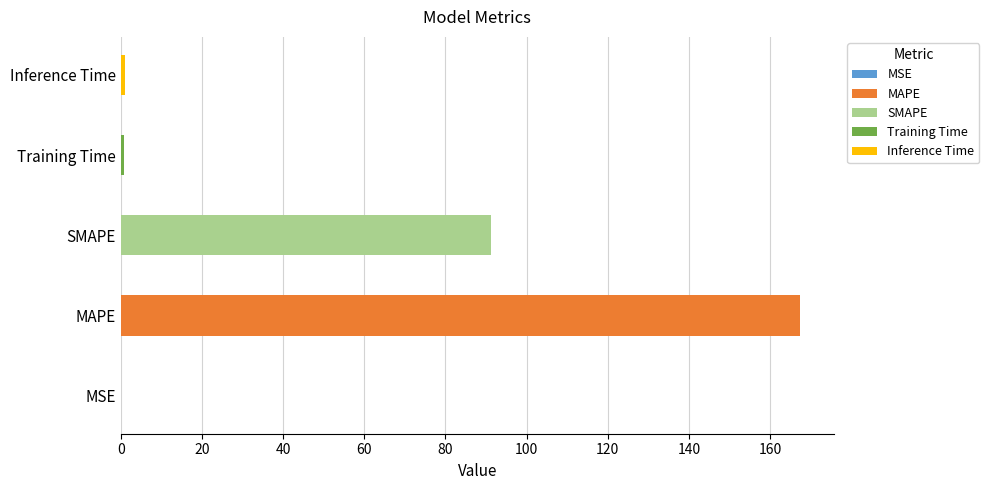

List the labels in order of value, smallest first.

MSE, Training Time, Inference Time, SMAPE, MAPE